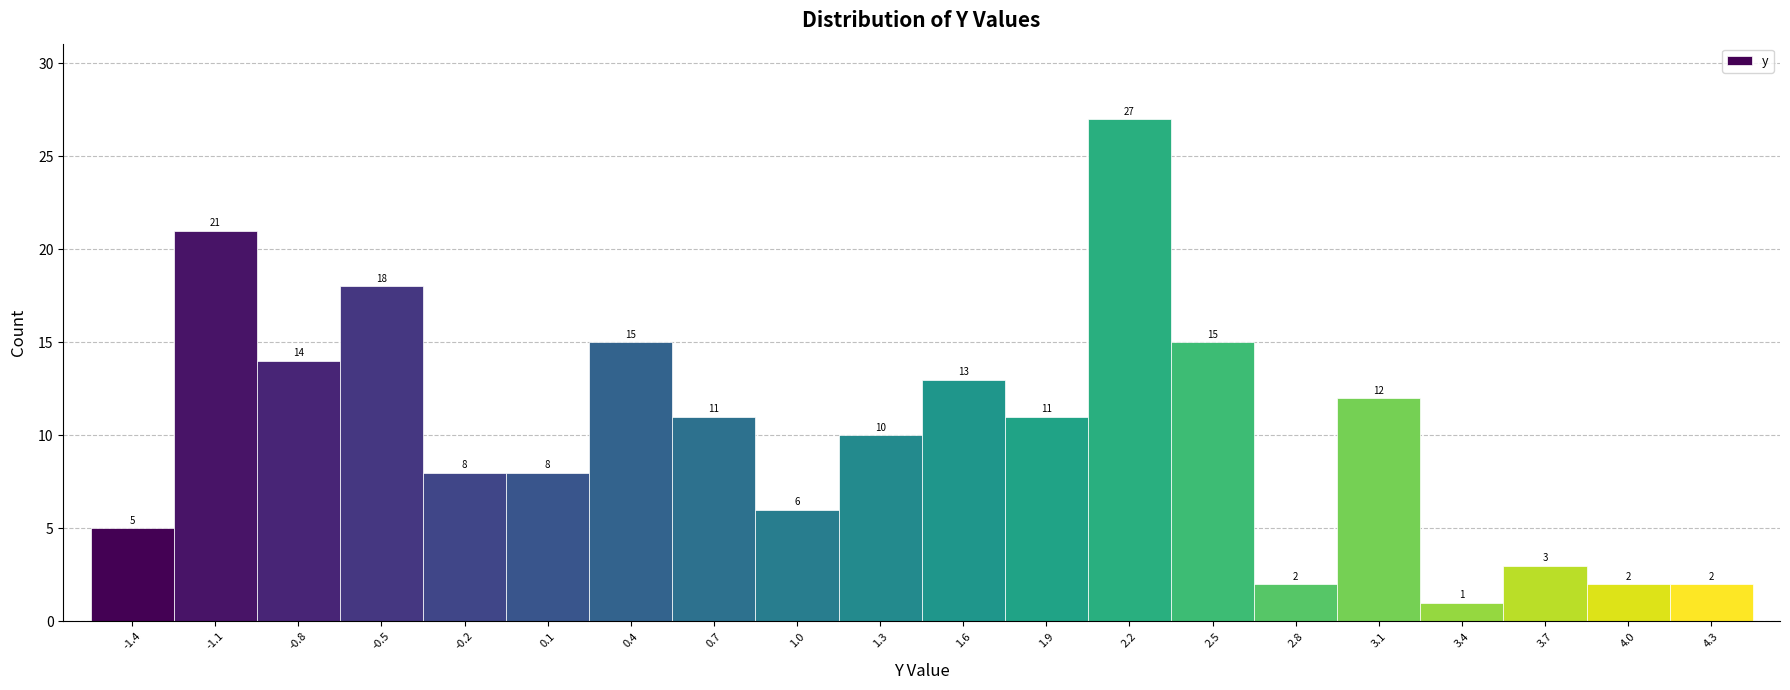

Reading left to right, list every bar in this chart as the range it spans on the x-axis followed by its height. The bar edges are not printed on the chart, so give them approximately, as read against the axis.

-1.600 to -1.295: 5
-1.295 to -0.990: 21
-0.990 to -0.685: 14
-0.685 to -0.380: 18
-0.380 to -0.075: 8
-0.075 to 0.230: 8
0.230 to 0.535: 15
0.535 to 0.840: 11
0.840 to 1.145: 6
1.145 to 1.450: 10
1.450 to 1.755: 13
1.755 to 2.060: 11
2.060 to 2.365: 27
2.365 to 2.670: 15
2.670 to 2.975: 2
2.975 to 3.280: 12
3.280 to 3.585: 1
3.585 to 3.890: 3
3.890 to 4.195: 2
4.195 to 4.500: 2